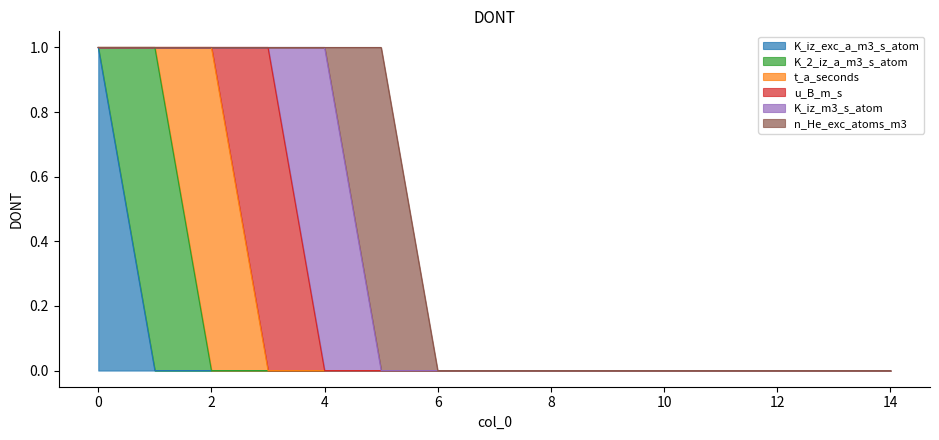

Rank the categories by K_iz_m3_s_atom value from lowest to highest.

0, 1, 2, 3, 5, 6, 7, 8, 9, 10, 11, 12, 13, 14, 4